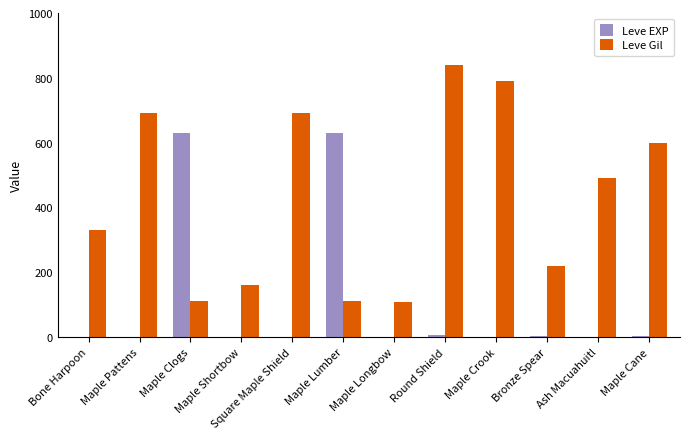

At which category is the sum across all series the highest?

Round Shield